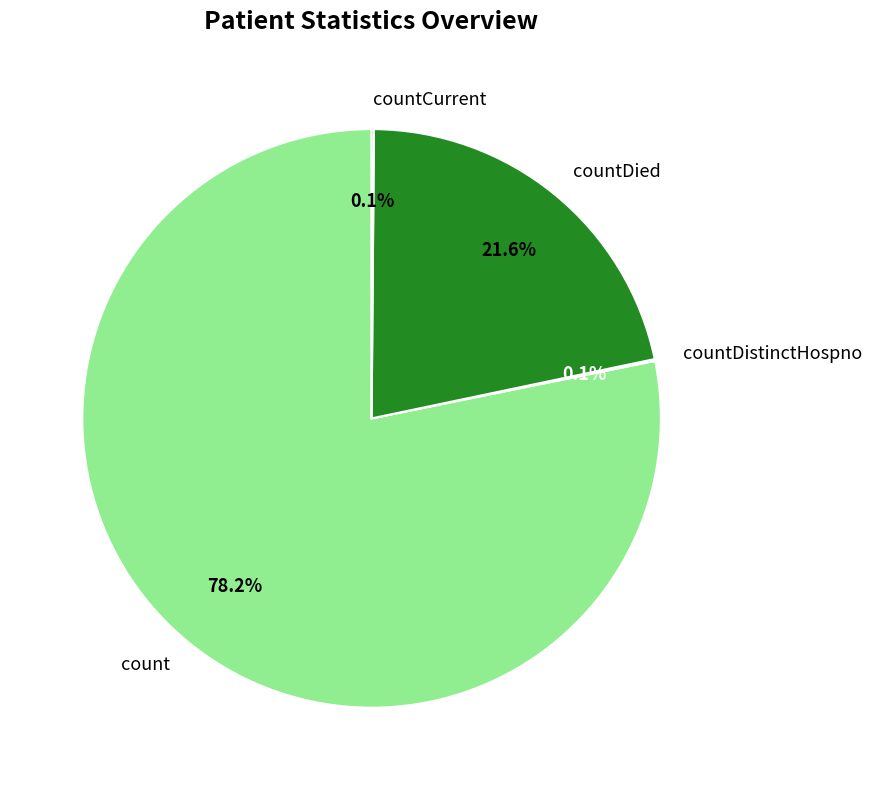

What is the largest slice in the pie chart?

count